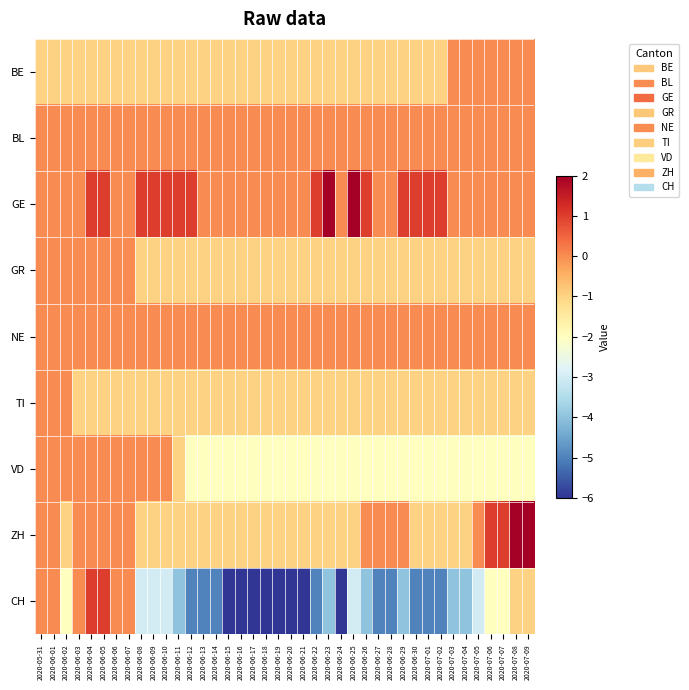

Reading right to left, extract all data points from this chart.

BE: 2020-07-09=0	2020-07-08=0	2020-07-07=0	2020-07-06=0	2020-07-05=0	2020-07-04=0	2020-07-03=0	2020-07-02=-1	2020-07-01=-1	2020-06-30=-1	2020-06-29=-1	2020-06-28=-1	2020-06-27=-1	2020-06-26=-1	2020-06-25=-1	2020-06-24=-1	2020-06-23=-1	2020-06-22=-1	2020-06-21=-1	2020-06-20=-1	2020-06-19=-1	2020-06-18=-1	2020-06-17=-1	2020-06-16=-1	2020-06-15=-1	2020-06-14=-1	2020-06-13=-1	2020-06-12=-1	2020-06-11=-1	2020-06-10=-1	2020-06-09=-1	2020-06-08=-1	2020-06-07=-1	2020-06-06=-1	2020-06-05=-1	2020-06-04=-1	2020-06-03=-1	2020-06-02=-1	2020-06-01=-1	2020-05-31=-1
BL: 2020-07-09=0	2020-07-08=0	2020-07-07=0	2020-07-06=0	2020-07-05=0	2020-07-04=0	2020-07-03=0	2020-07-02=0	2020-07-01=0	2020-06-30=0	2020-06-29=0	2020-06-28=0	2020-06-27=0	2020-06-26=0	2020-06-25=0	2020-06-24=0	2020-06-23=0	2020-06-22=0	2020-06-21=0	2020-06-20=0	2020-06-19=0	2020-06-18=0	2020-06-17=0	2020-06-16=0	2020-06-15=0	2020-06-14=0	2020-06-13=0	2020-06-12=0	2020-06-11=0	2020-06-10=0	2020-06-09=0	2020-06-08=0	2020-06-07=0	2020-06-06=0	2020-06-05=0	2020-06-04=0	2020-06-03=0	2020-06-02=0	2020-06-01=0	2020-05-31=0
GE: 2020-07-09=0	2020-07-08=0	2020-07-07=0	2020-07-06=0	2020-07-05=0	2020-07-04=0	2020-07-03=0	2020-07-02=1	2020-07-01=1	2020-06-30=1	2020-06-29=1	2020-06-28=0	2020-06-27=0	2020-06-26=1	2020-06-25=2	2020-06-24=0	2020-06-23=2	2020-06-22=1	2020-06-21=0	2020-06-20=0	2020-06-19=0	2020-06-18=0	2020-06-17=0	2020-06-16=0	2020-06-15=0	2020-06-14=0	2020-06-13=0	2020-06-12=1	2020-06-11=1	2020-06-10=1	2020-06-09=1	2020-06-08=1	2020-06-07=0	2020-06-06=0	2020-06-05=1	2020-06-04=1	2020-06-03=0	2020-06-02=0	2020-06-01=0	2020-05-31=0
GR: 2020-07-09=-1	2020-07-08=-1	2020-07-07=-1	2020-07-06=-1	2020-07-05=-1	2020-07-04=-1	2020-07-03=-1	2020-07-02=-1	2020-07-01=-1	2020-06-30=-1	2020-06-29=-1	2020-06-28=-1	2020-06-27=-1	2020-06-26=-1	2020-06-25=-1	2020-06-24=-1	2020-06-23=-1	2020-06-22=-1	2020-06-21=-1	2020-06-20=-1	2020-06-19=-1	2020-06-18=-1	2020-06-17=-1	2020-06-16=-1	2020-06-15=-1	2020-06-14=-1	2020-06-13=-1	2020-06-12=-1	2020-06-11=-1	2020-06-10=-1	2020-06-09=-1	2020-06-08=-1	2020-06-07=0	2020-06-06=0	2020-06-05=0	2020-06-04=0	2020-06-03=0	2020-06-02=0	2020-06-01=0	2020-05-31=0
NE: 2020-07-09=0	2020-07-08=0	2020-07-07=0	2020-07-06=0	2020-07-05=0	2020-07-04=0	2020-07-03=0	2020-07-02=0	2020-07-01=0	2020-06-30=0	2020-06-29=0	2020-06-28=0	2020-06-27=0	2020-06-26=0	2020-06-25=0	2020-06-24=0	2020-06-23=0	2020-06-22=0	2020-06-21=0	2020-06-20=0	2020-06-19=0	2020-06-18=0	2020-06-17=0	2020-06-16=0	2020-06-15=0	2020-06-14=0	2020-06-13=0	2020-06-12=0	2020-06-11=0	2020-06-10=0	2020-06-09=0	2020-06-08=0	2020-06-07=0	2020-06-06=0	2020-06-05=0	2020-06-04=0	2020-06-03=0	2020-06-02=0	2020-06-01=0	2020-05-31=0
TI: 2020-07-09=-1	2020-07-08=-1	2020-07-07=-1	2020-07-06=-1	2020-07-05=-1	2020-07-04=-1	2020-07-03=-1	2020-07-02=-1	2020-07-01=-1	2020-06-30=-1	2020-06-29=-1	2020-06-28=-1	2020-06-27=-1	2020-06-26=-1	2020-06-25=-1	2020-06-24=-1	2020-06-23=-1	2020-06-22=-1	2020-06-21=-1	2020-06-20=-1	2020-06-19=-1	2020-06-18=-1	2020-06-17=-1	2020-06-16=-1	2020-06-15=-1	2020-06-14=-1	2020-06-13=-1	2020-06-12=-1	2020-06-11=-1	2020-06-10=-1	2020-06-09=-1	2020-06-08=-1	2020-06-07=-1	2020-06-06=-1	2020-06-05=-1	2020-06-04=-1	2020-06-03=-1	2020-06-02=0	2020-06-01=0	2020-05-31=0
VD: 2020-07-09=-2	2020-07-08=-2	2020-07-07=-2	2020-07-06=-2	2020-07-05=-2	2020-07-04=-2	2020-07-03=-2	2020-07-02=-2	2020-07-01=-2	2020-06-30=-2	2020-06-29=-2	2020-06-28=-2	2020-06-27=-2	2020-06-26=-2	2020-06-25=-2	2020-06-24=-2	2020-06-23=-2	2020-06-22=-2	2020-06-21=-2	2020-06-20=-2	2020-06-19=-2	2020-06-18=-2	2020-06-17=-2	2020-06-16=-2	2020-06-15=-2	2020-06-14=-2	2020-06-13=-2	2020-06-12=-2	2020-06-11=-1	2020-06-10=0	2020-06-09=0	2020-06-08=0	2020-06-07=0	2020-06-06=0	2020-06-05=0	2020-06-04=0	2020-06-03=0	2020-06-02=0	2020-06-01=0	2020-05-31=0
ZH: 2020-07-09=2	2020-07-08=2	2020-07-07=1	2020-07-06=1	2020-07-05=0	2020-07-04=-1	2020-07-03=-1	2020-07-02=-1	2020-07-01=-1	2020-06-30=-1	2020-06-29=0	2020-06-28=0	2020-06-27=0	2020-06-26=0	2020-06-25=-1	2020-06-24=-1	2020-06-23=-1	2020-06-22=-1	2020-06-21=-1	2020-06-20=-1	2020-06-19=-1	2020-06-18=-1	2020-06-17=-1	2020-06-16=-1	2020-06-15=-1	2020-06-14=-1	2020-06-13=-1	2020-06-12=-1	2020-06-11=-1	2020-06-10=-1	2020-06-09=-1	2020-06-08=-1	2020-06-07=0	2020-06-06=0	2020-06-05=0	2020-06-04=0	2020-06-03=0	2020-06-02=-1	2020-06-01=0	2020-05-31=0
CH: 2020-07-09=-1	2020-07-08=-1	2020-07-07=-2	2020-07-06=-2	2020-07-05=-3	2020-07-04=-4	2020-07-03=-4	2020-07-02=-5	2020-07-01=-5	2020-06-30=-5	2020-06-29=-4	2020-06-28=-5	2020-06-27=-5	2020-06-26=-4	2020-06-25=-3	2020-06-24=-6	2020-06-23=-4	2020-06-22=-5	2020-06-21=-6	2020-06-20=-6	2020-06-19=-6	2020-06-18=-6	2020-06-17=-6	2020-06-16=-6	2020-06-15=-6	2020-06-14=-5	2020-06-13=-5	2020-06-12=-5	2020-06-11=-4	2020-06-10=-3	2020-06-09=-3	2020-06-08=-3	2020-06-07=0	2020-06-06=0	2020-06-05=1	2020-06-04=1	2020-06-03=0	2020-06-02=-2	2020-06-01=0	2020-05-31=0